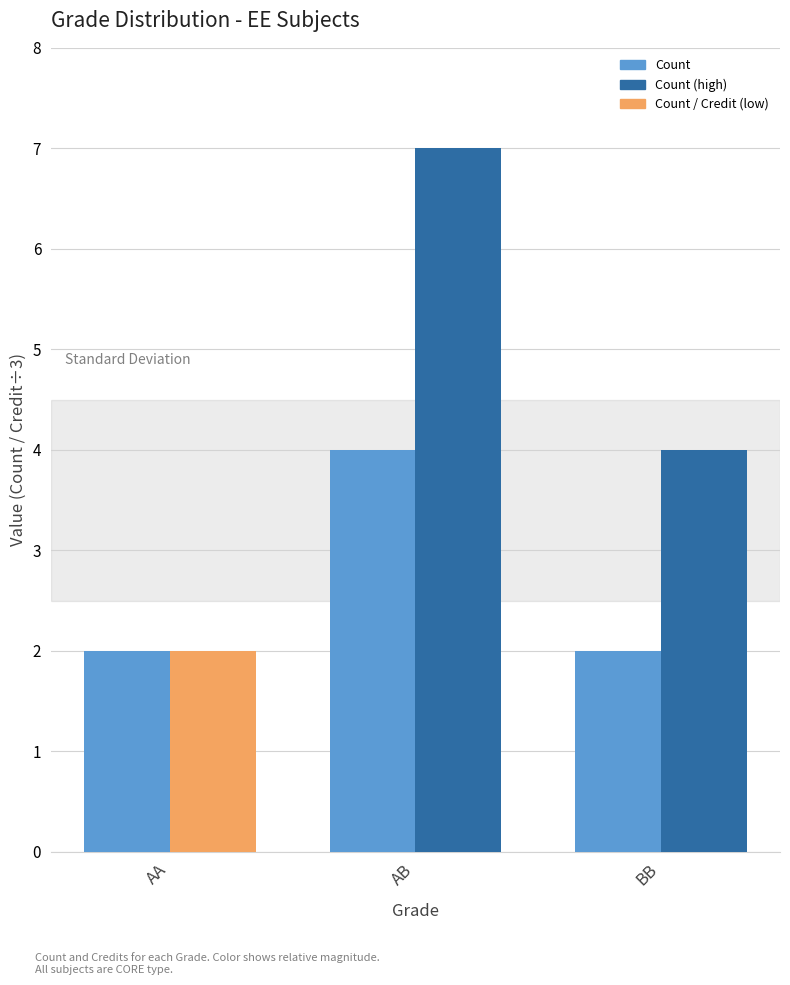

At which category is the sum across all series the highest?

AB